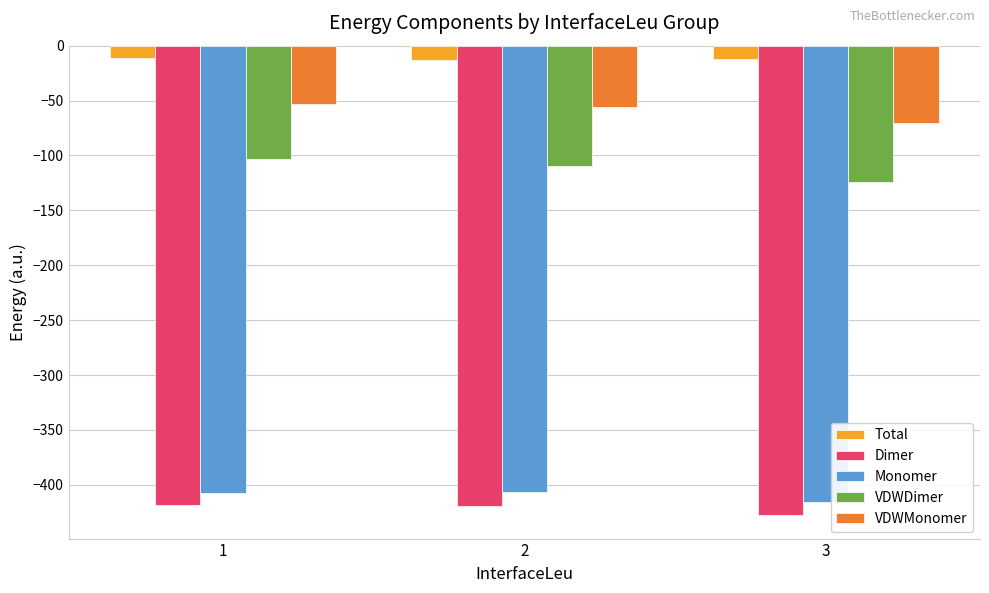

What is the spread (max minus min) of values at 2?

406.9